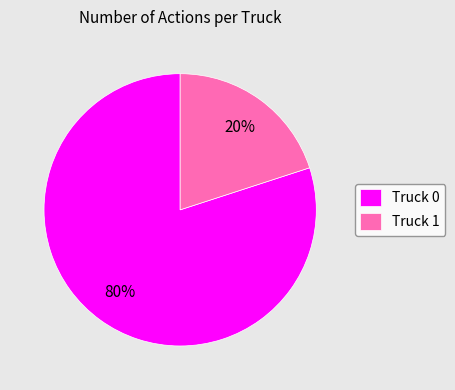

To the nearest percent, what is the average slice percentage?

50%